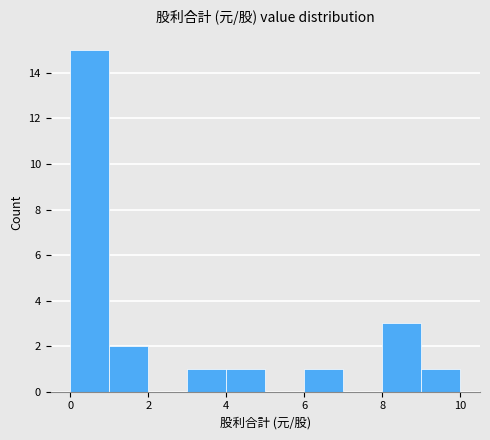

Over which range of the x-axis is the bar tallest?

0 to 1